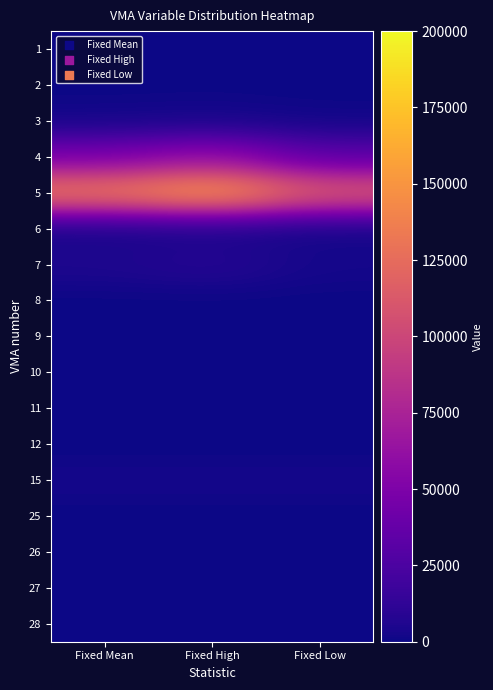

How many data points does each series have?

3